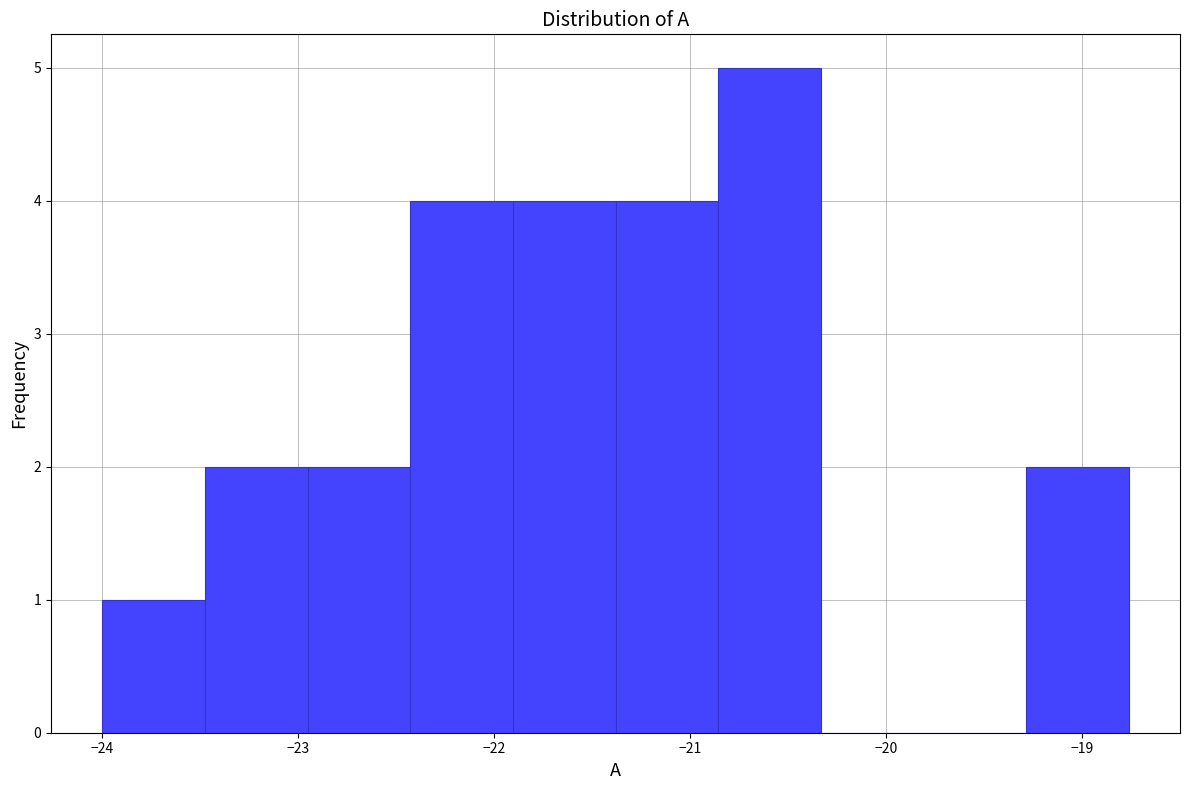

How tall is the bar that spans -24.0 to -23.5 on the x-axis? Neither the bar edges nor the heights are printed on the chart, so give them approximately, as read against the axes.

1